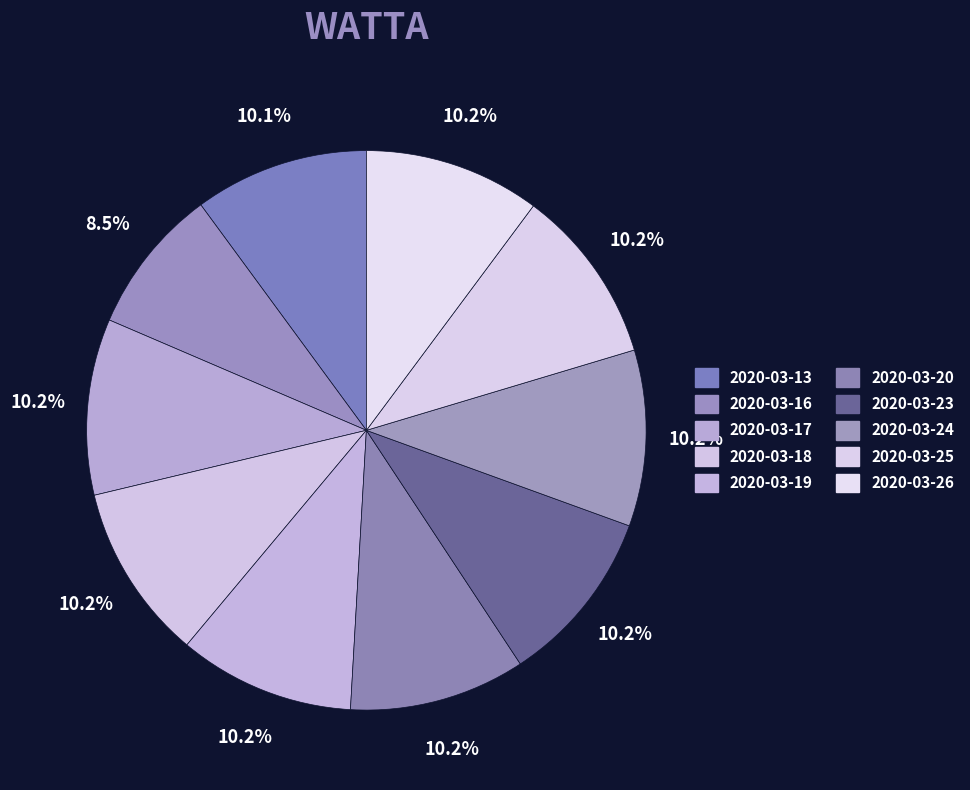

Which slice is the largest?

2020-03-17